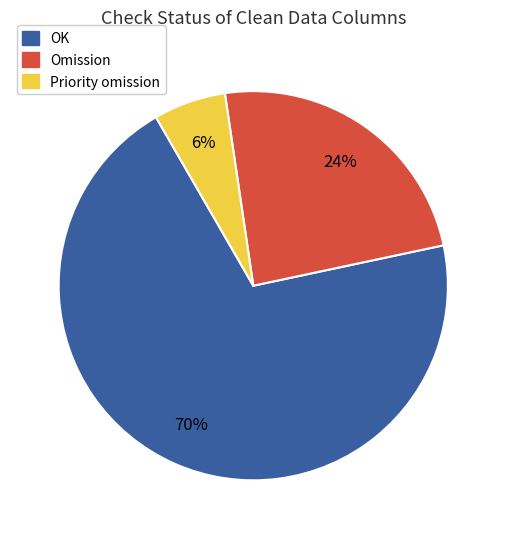

Which slice is the smallest?

Priority omission